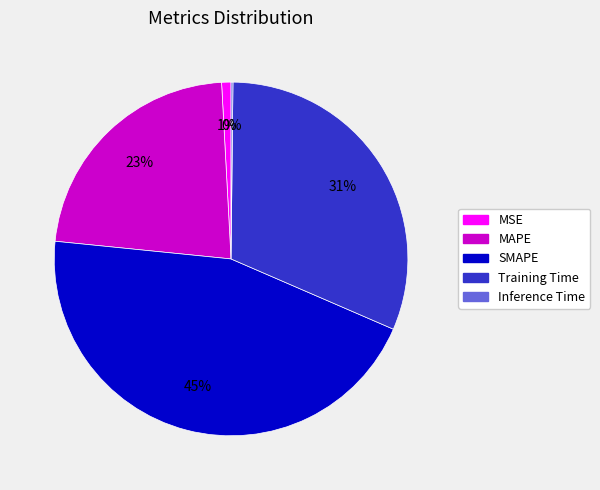

Does MAPE account for over 50% of the chart?

No